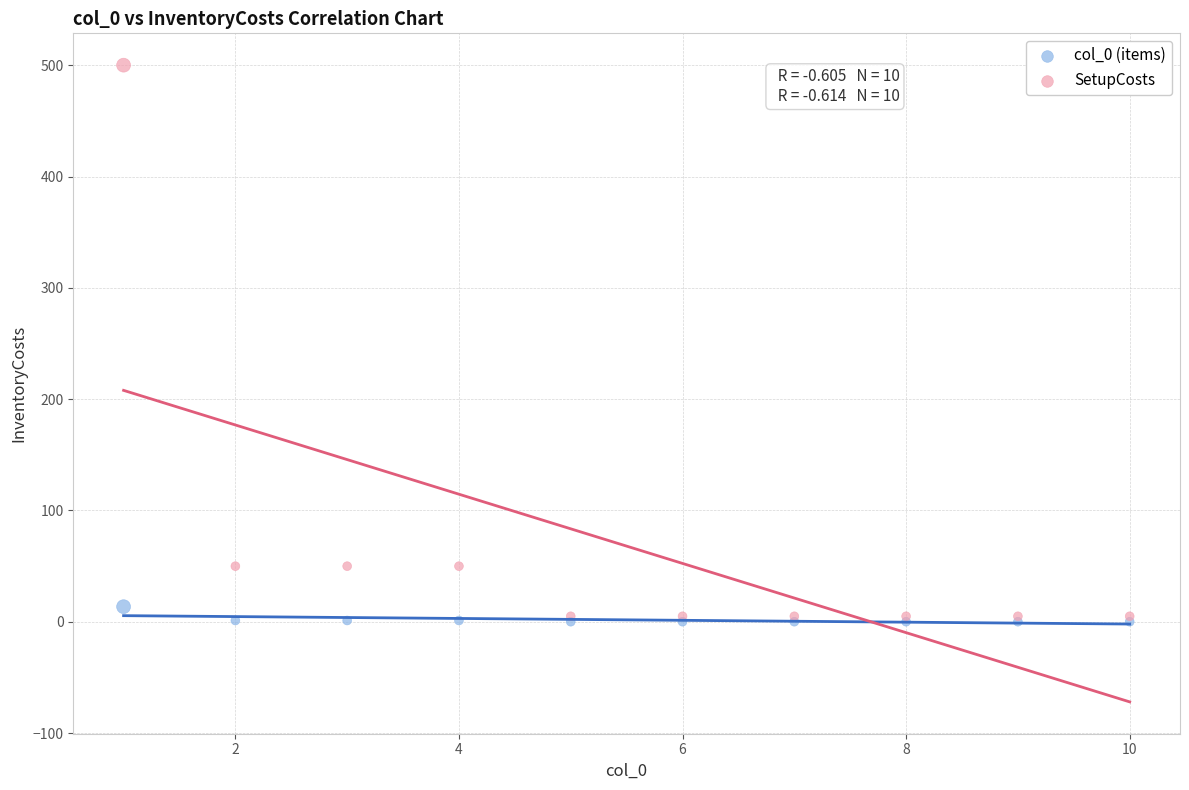

What are all the series names shown in the legend?

col_0 (items), SetupCosts